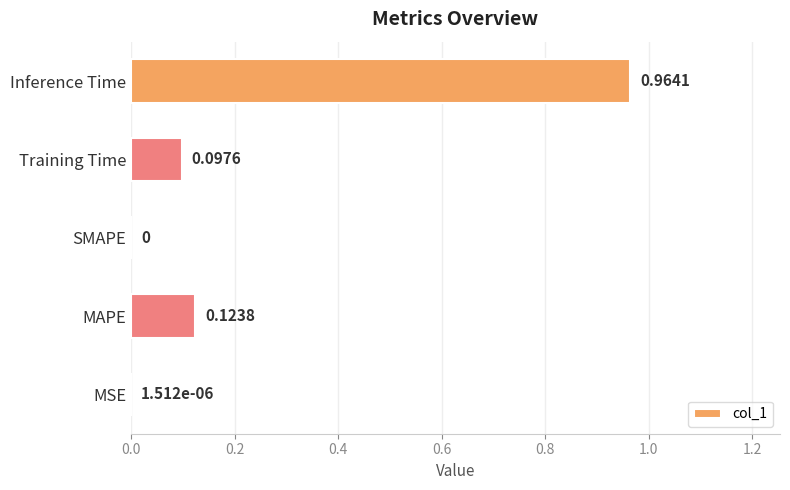

Between MSE and MAPE, which is larger?

MAPE